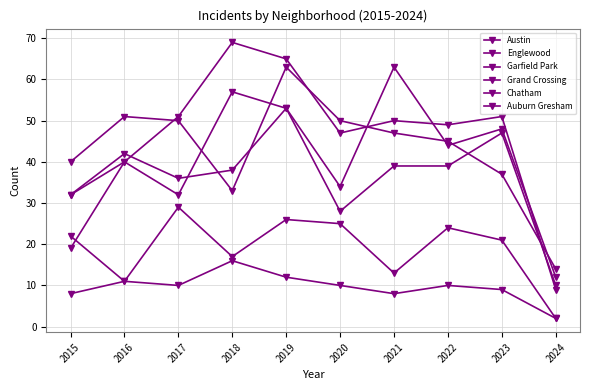

What is the smallest value displayed?

2